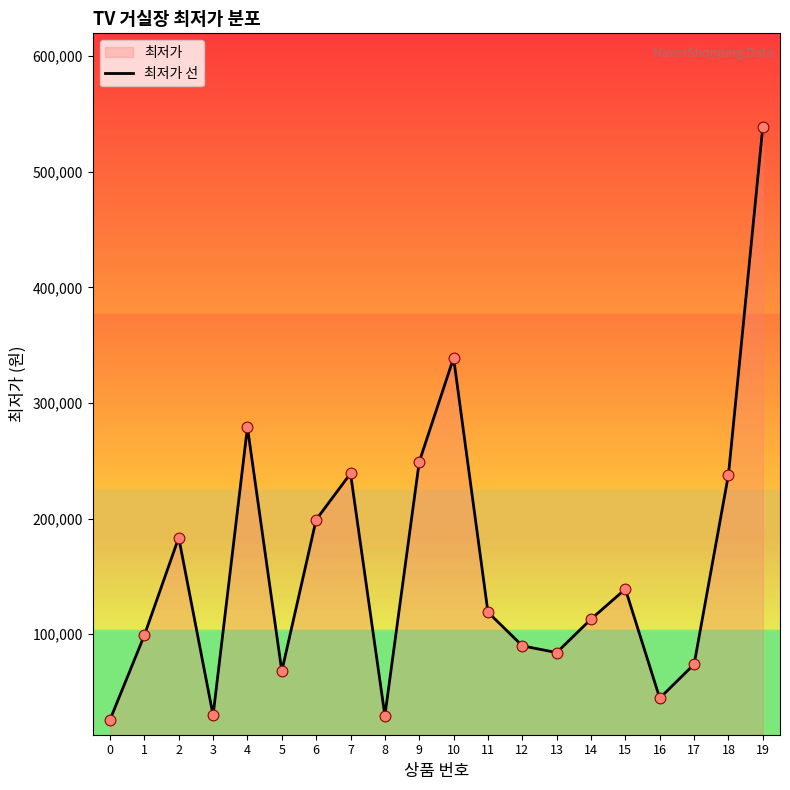

What is the change in value from 11 to 14?

-6000